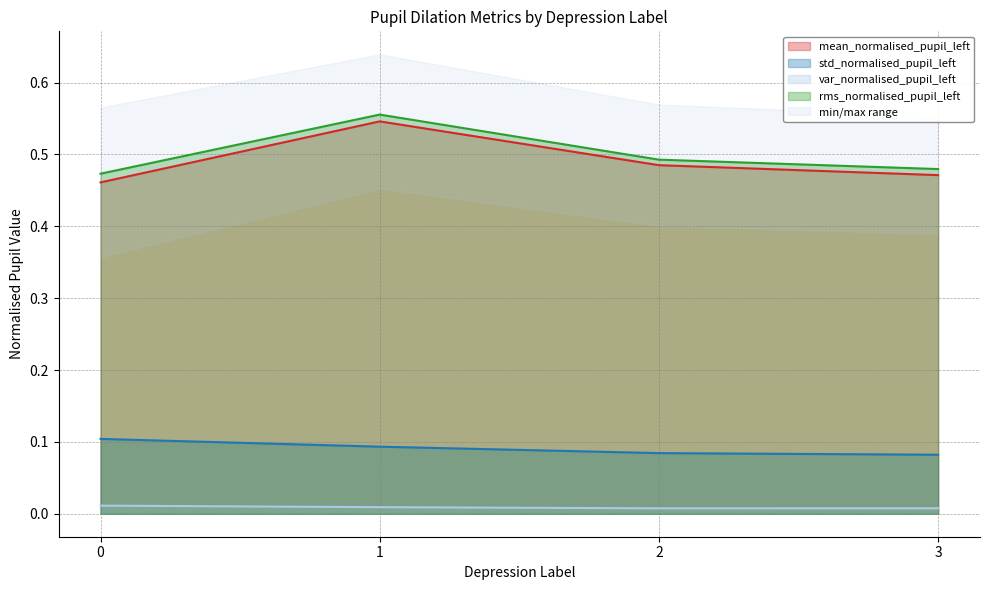

How many interior local peaks does the rms_normalised_pupil_left series have?

1